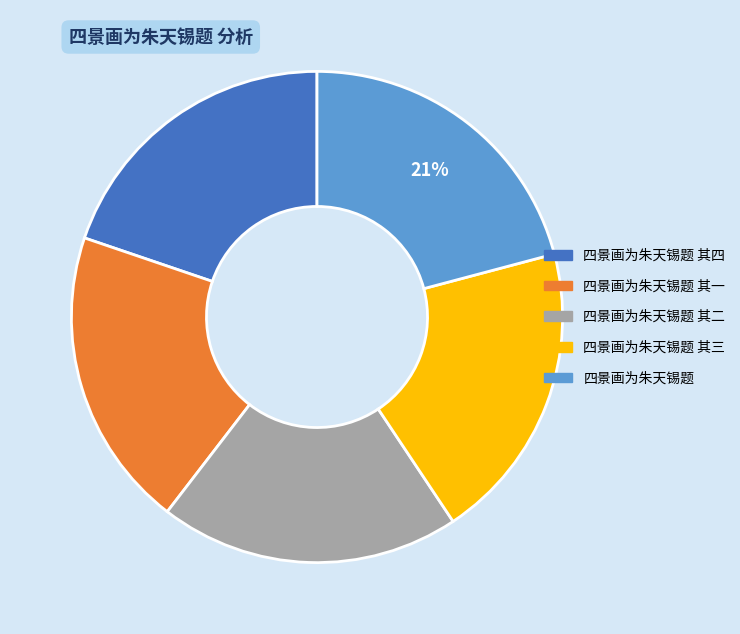

To the nearest percent, what is the average slice percentage?

20%